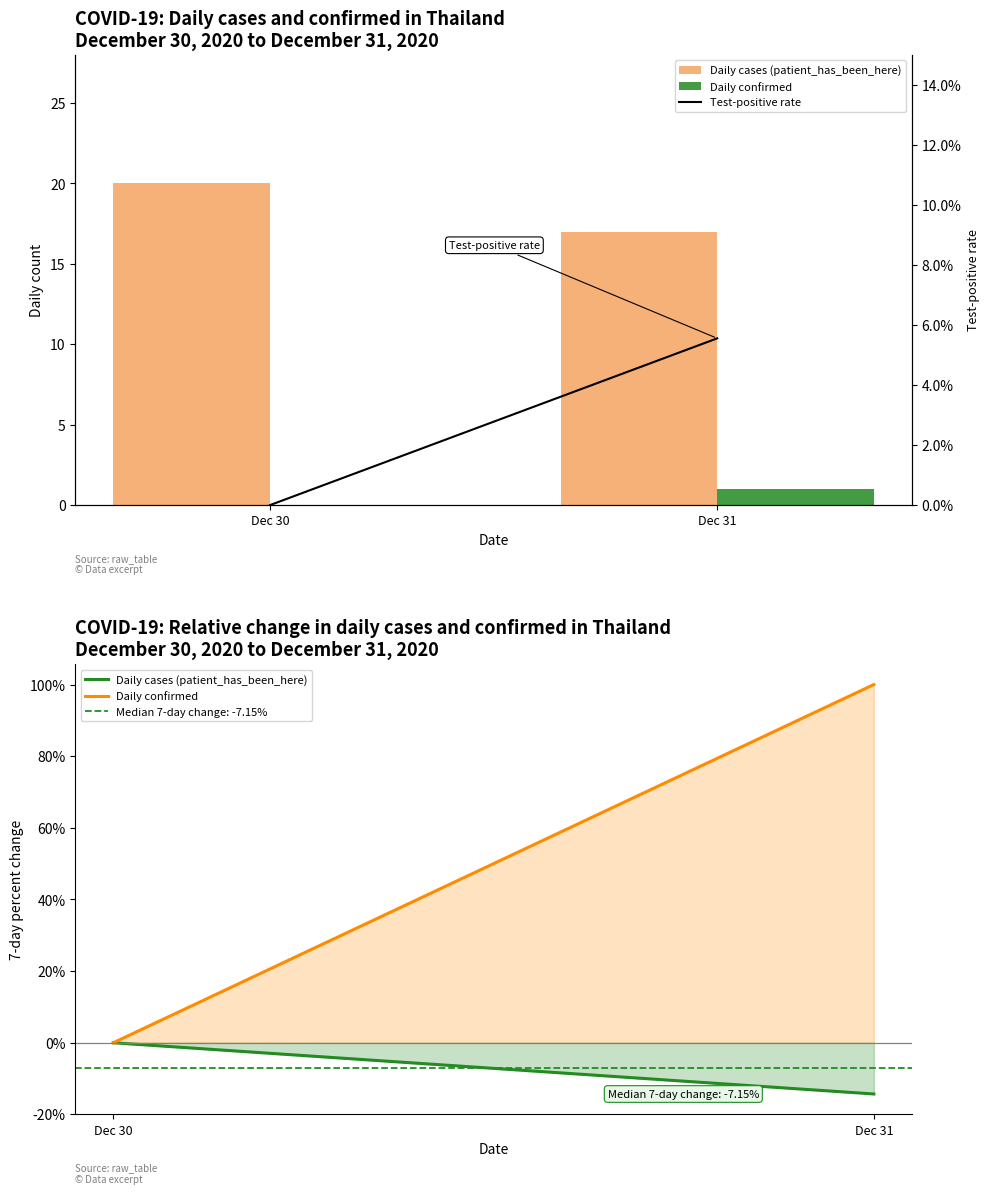

What is the value of the Test-positive rate bar at the 2nd from the left?

5.6